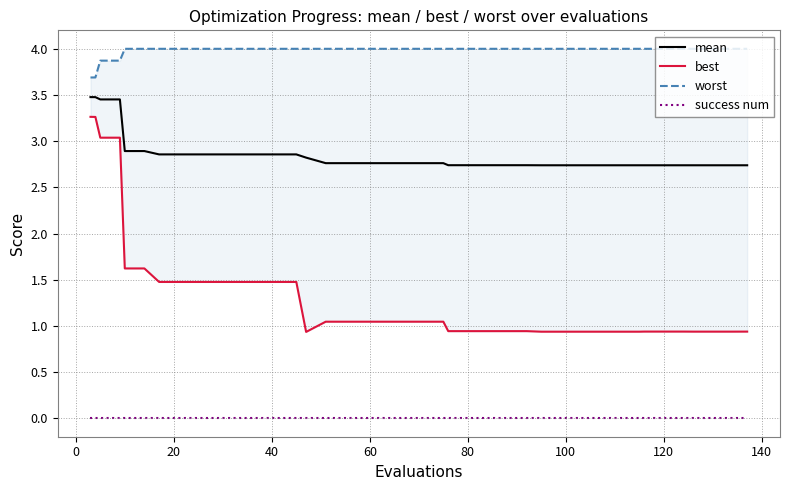

List the series in order of their peak value, highest first.

worst, mean, best, success num